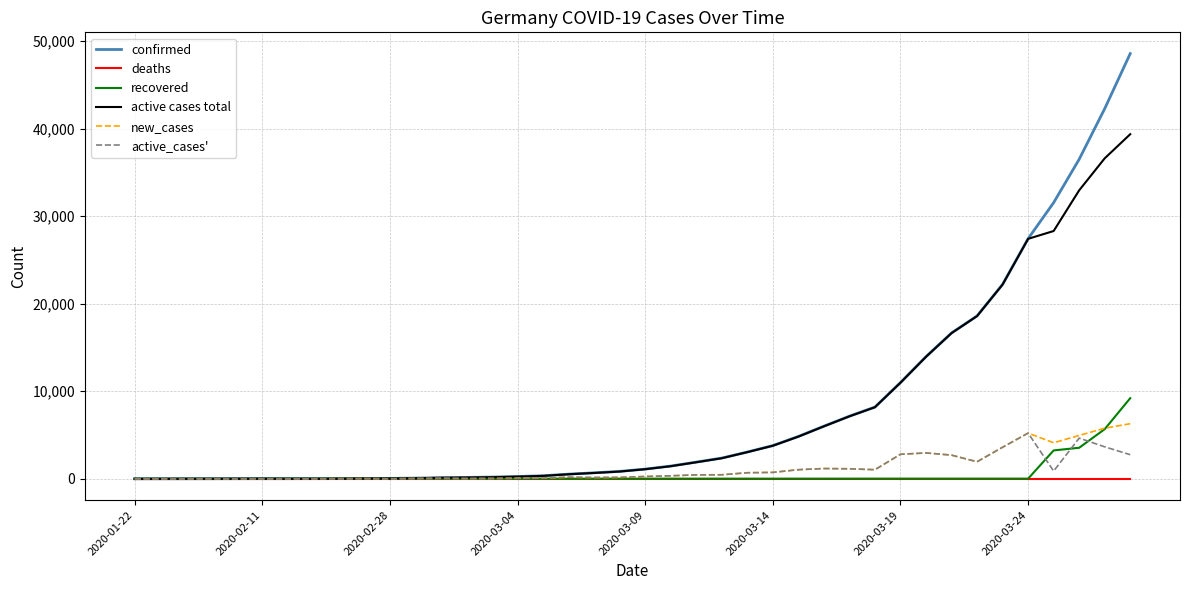

Which series has the largest range (max minus min)?

confirmed